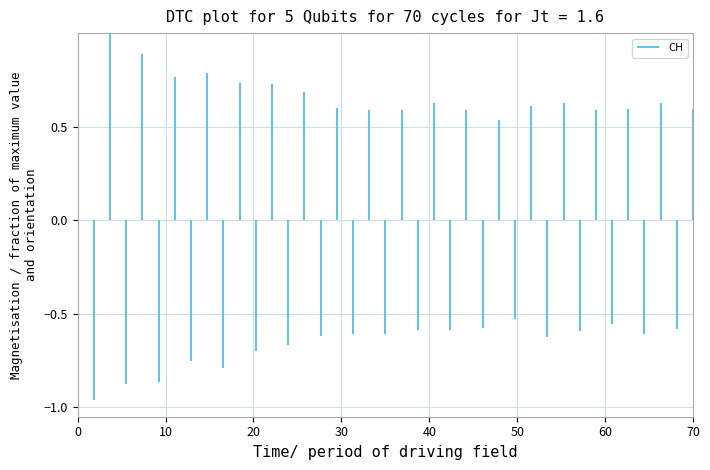

What is the sum of the values at 0 and 10?

1.0